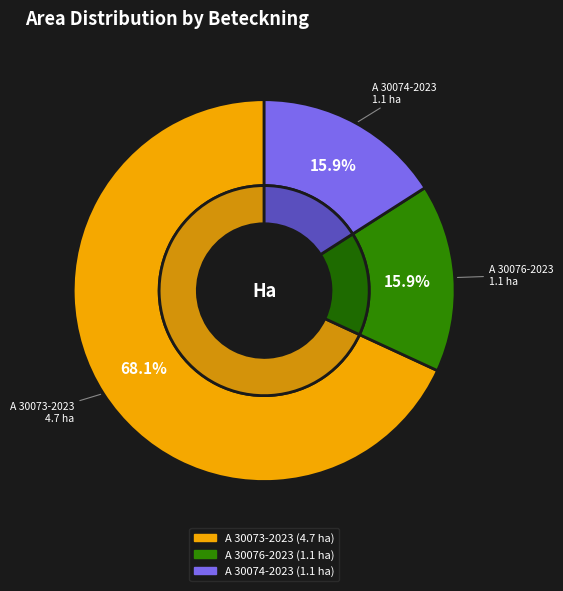

What is the total percentage of A 30073-2023 and A 30076-2023?

84.1%